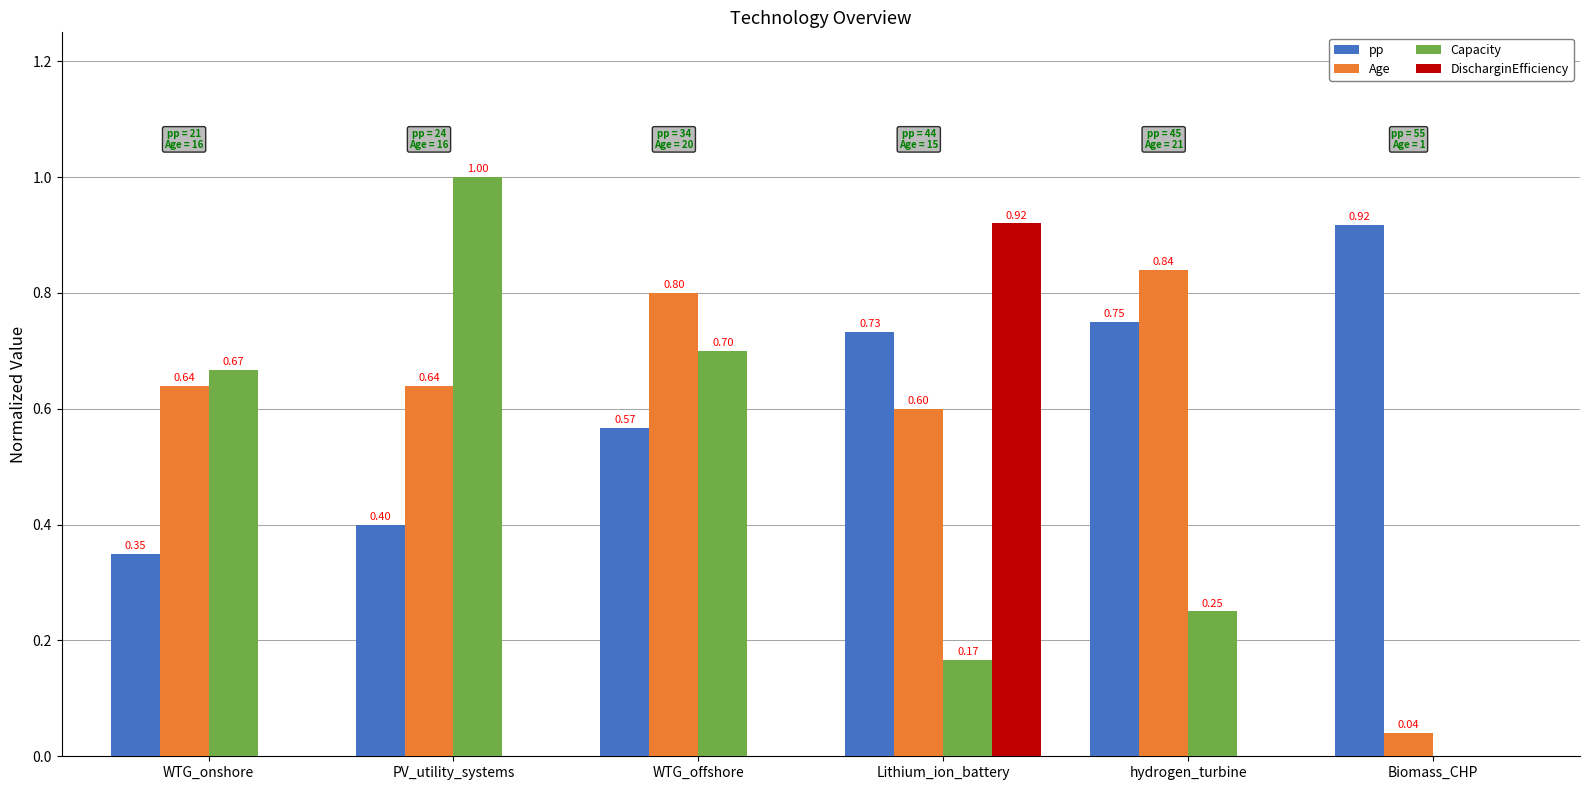

Does the chart contain stacked bars?

No